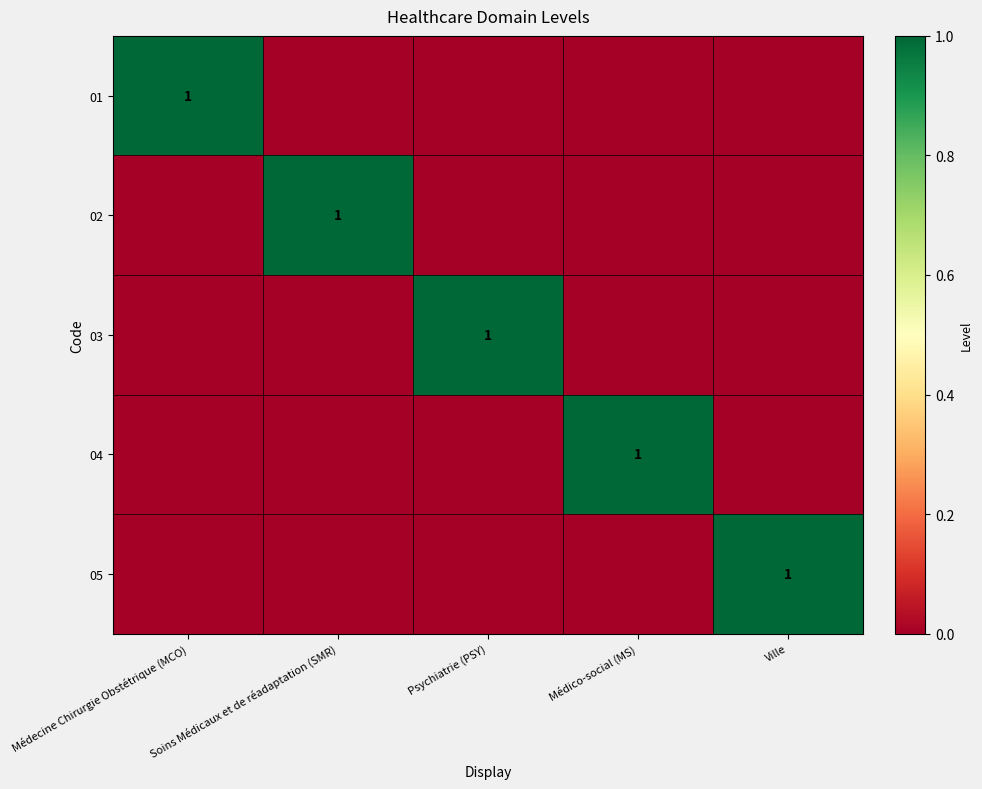

What is the highest value of the 02 series?

1